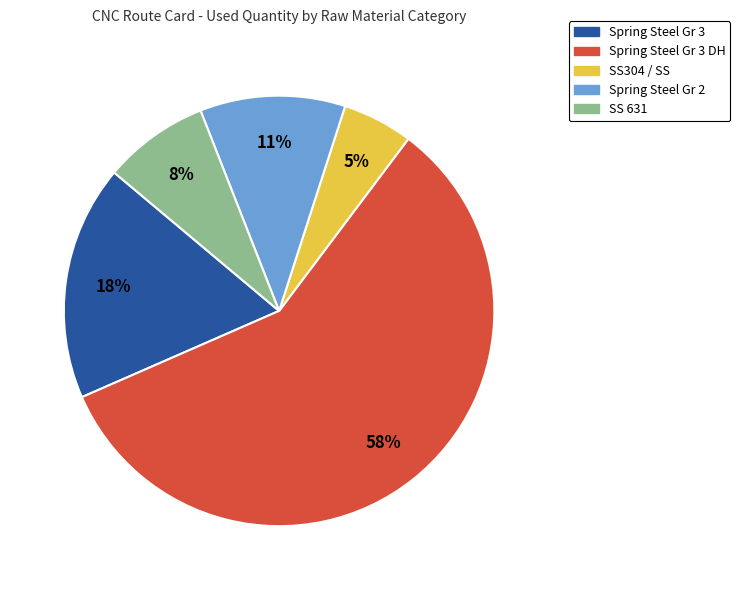

Is there a majority slice in this chart?

Yes